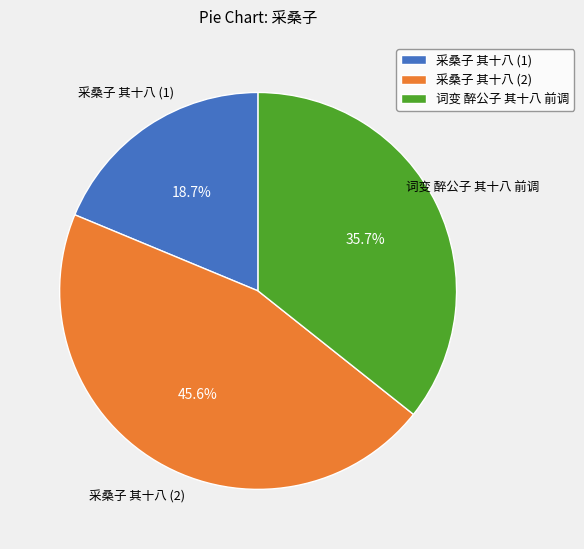

Is there any slice that represents more than half of the pie?

No